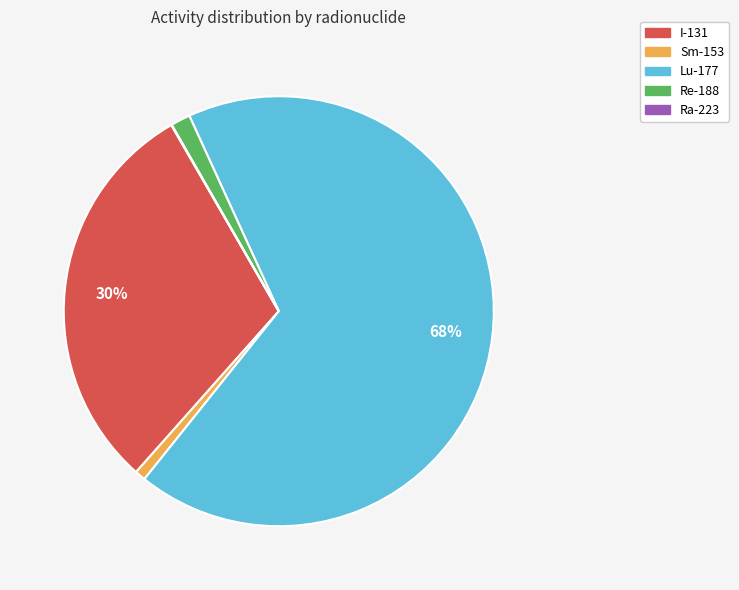

Is the sum of Re-188 and I-131 greater than half?

No